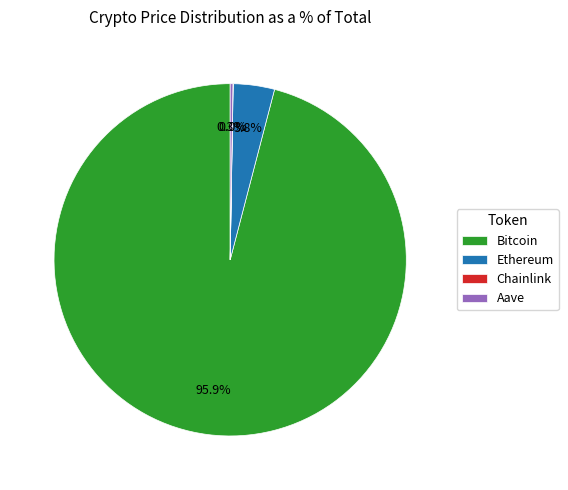

To the nearest percent, what is the average slice percentage?

25%